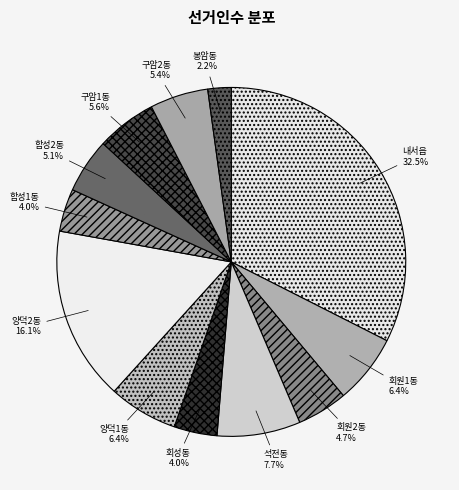

Which has a higher value, 석전동 or 내서읍?

내서읍